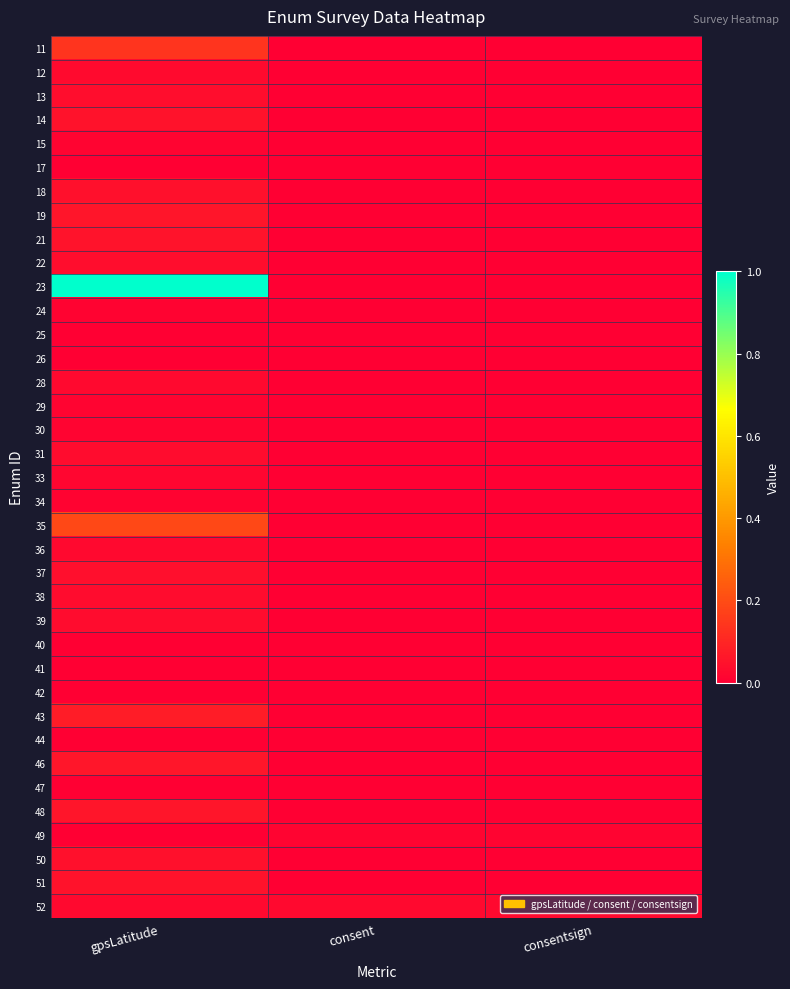

At how many categories does at least one series exceed 0?

3